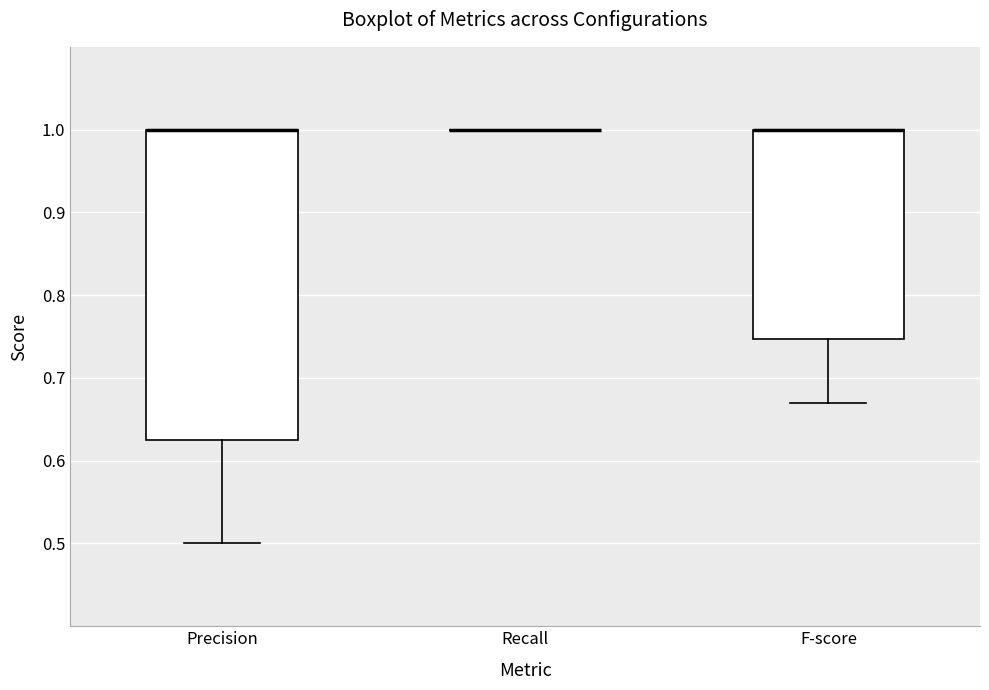

Where is the upper edge of the box for Precision on the y-axis? The values are not printed on the chart, so give them approximately, as read against the axis.

1.00